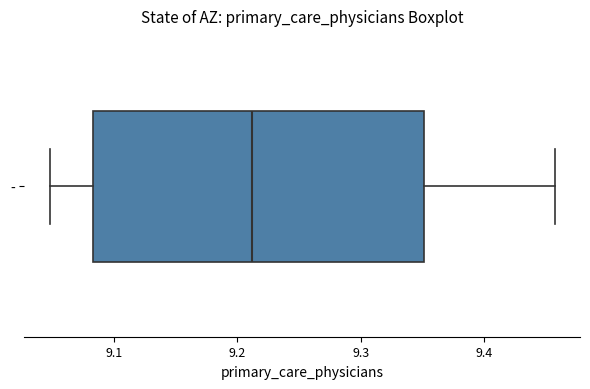

Read this box plot against the x-axis: the position of the median line, the range covered by the box, and the ends of both whiskers. The values are not printed on the chart, so give them approximately, as read against the axis.

median 9.21, box 9.08 to 9.35, whiskers 9.05 to 9.46